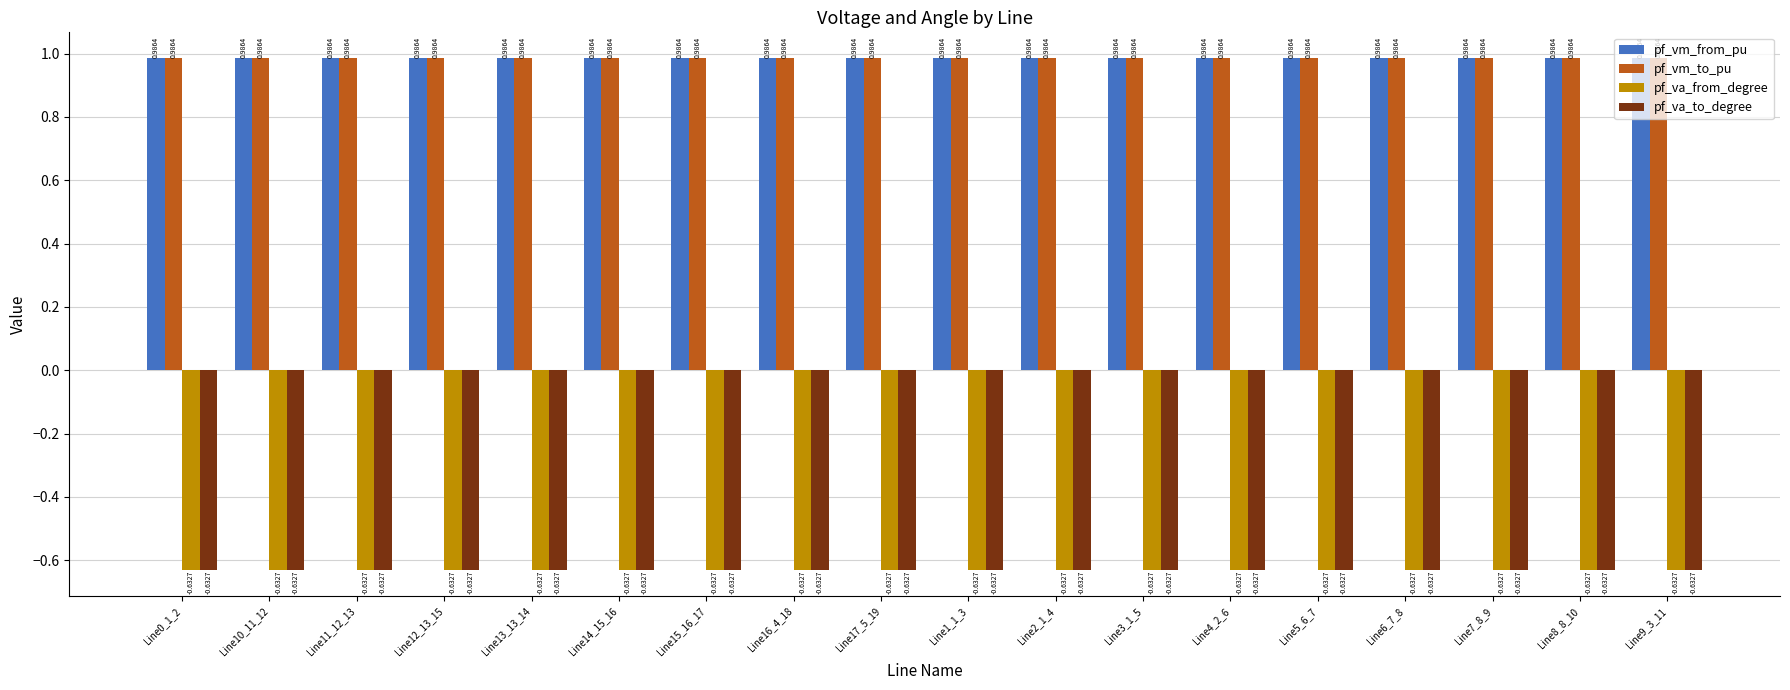

At how many categories does at least one series exceed 0?

18